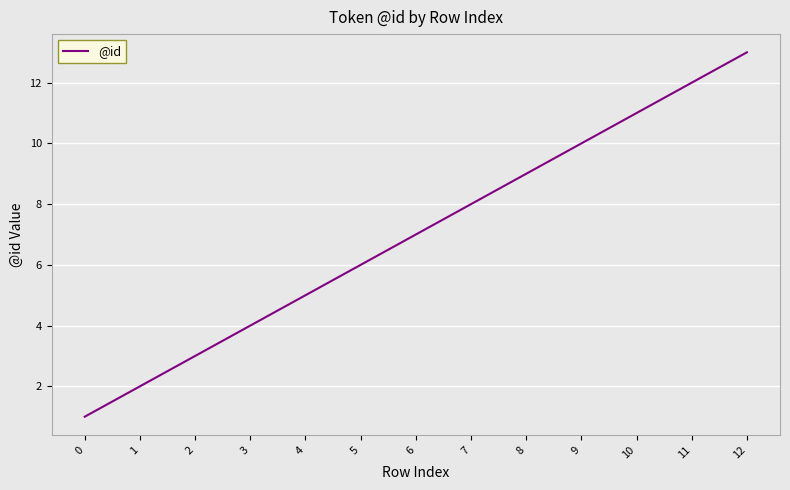

True or false: the data shows 3 at 5.

False